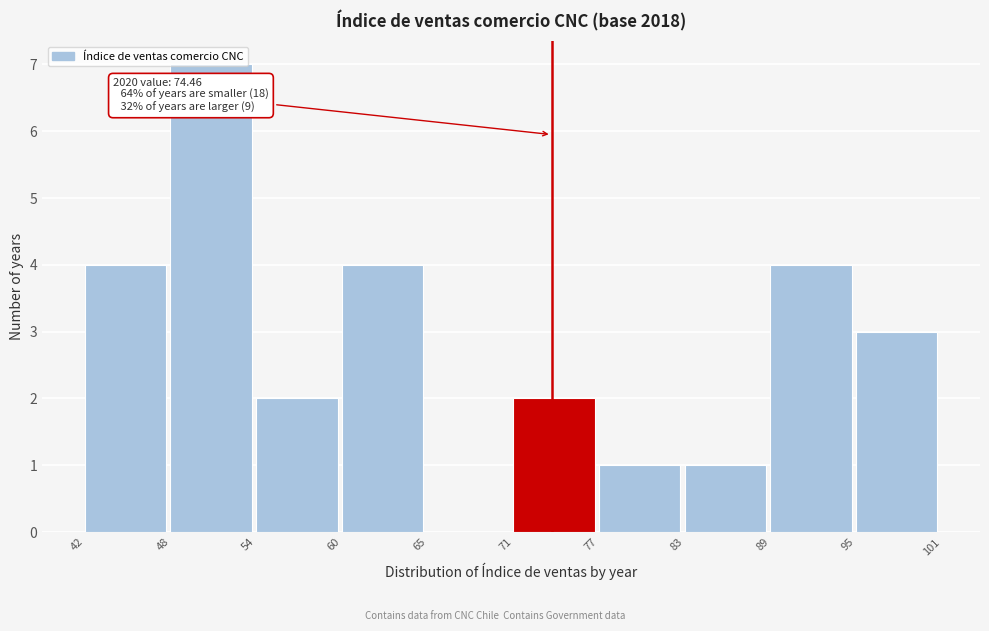

What is the sum of the values at 77 and 48?

8